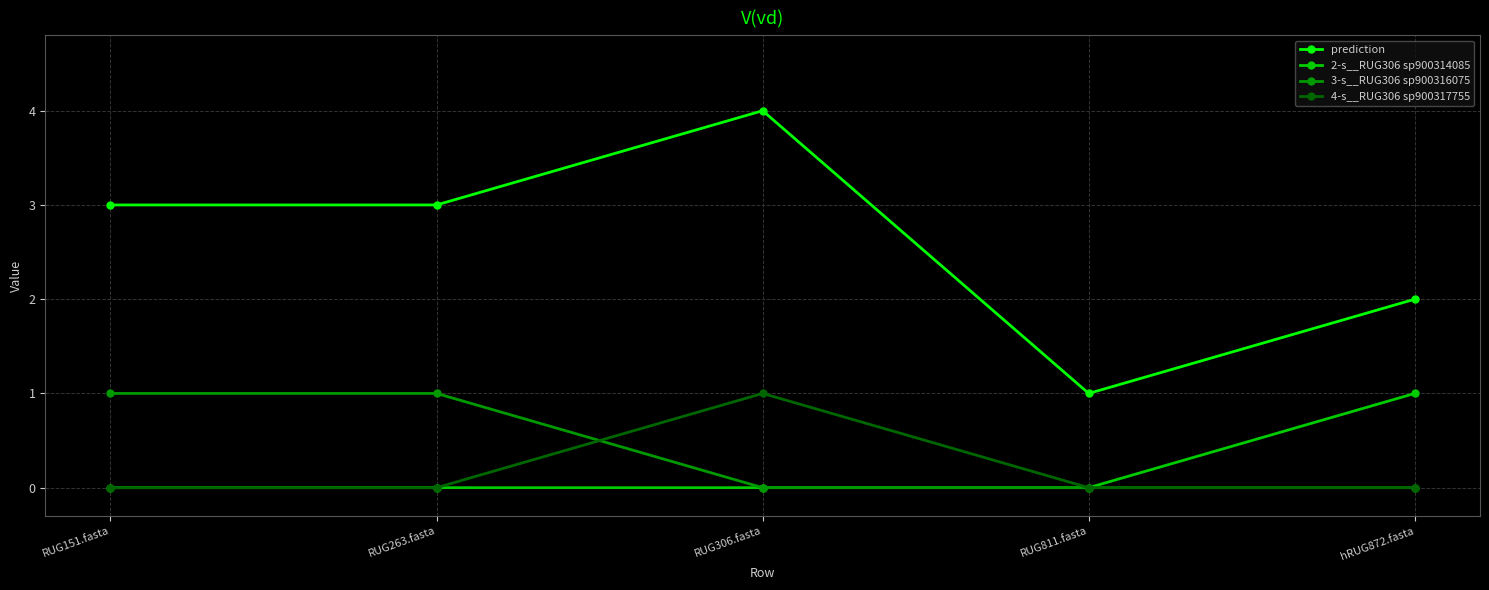

True or false: 2-s__RUG306 sp900314085 has a value of 1 at RUG151.fasta.

False